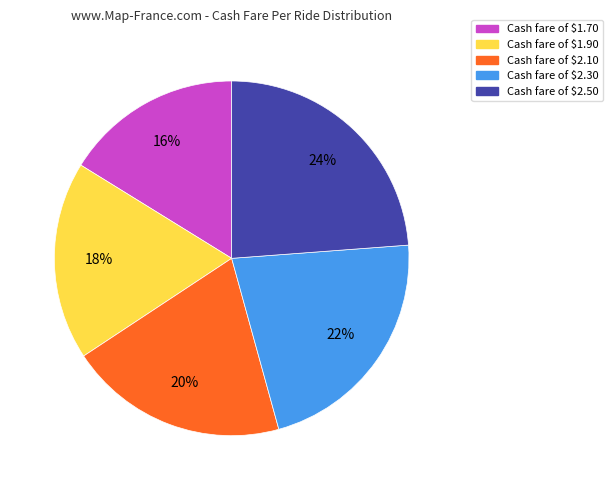

True or false: Cash fare of $2.50 accounts for 14% of the total.

False